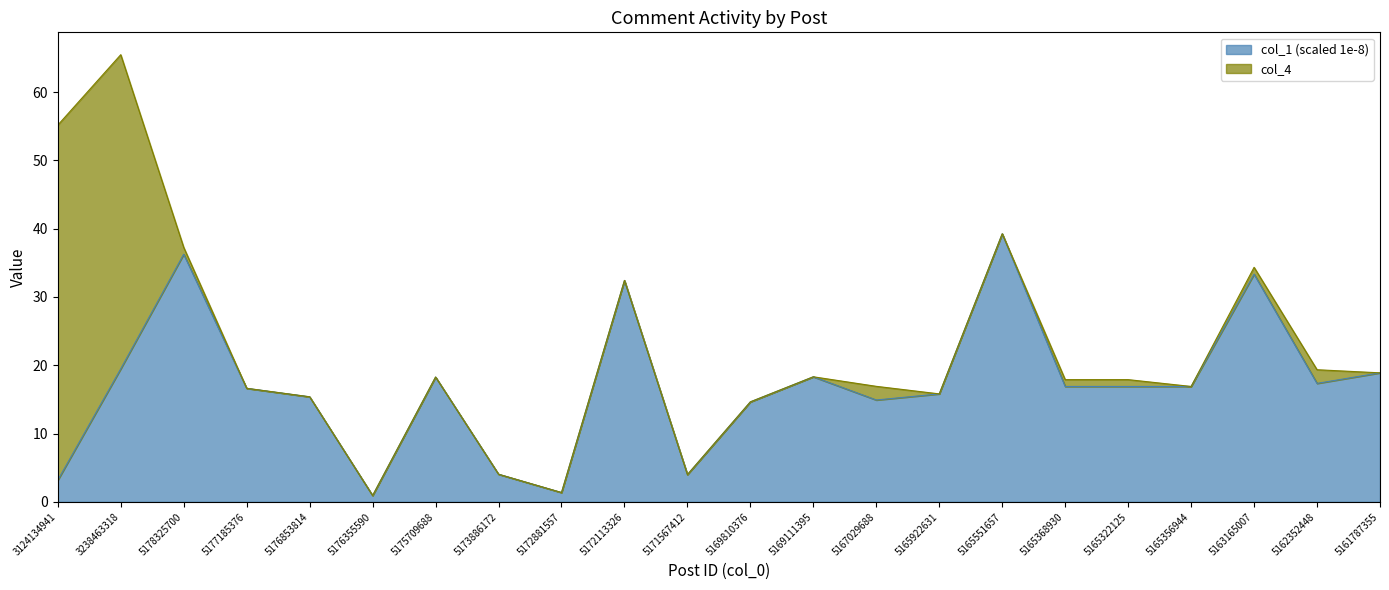

What is the minimum value shown in the chart?

0.9